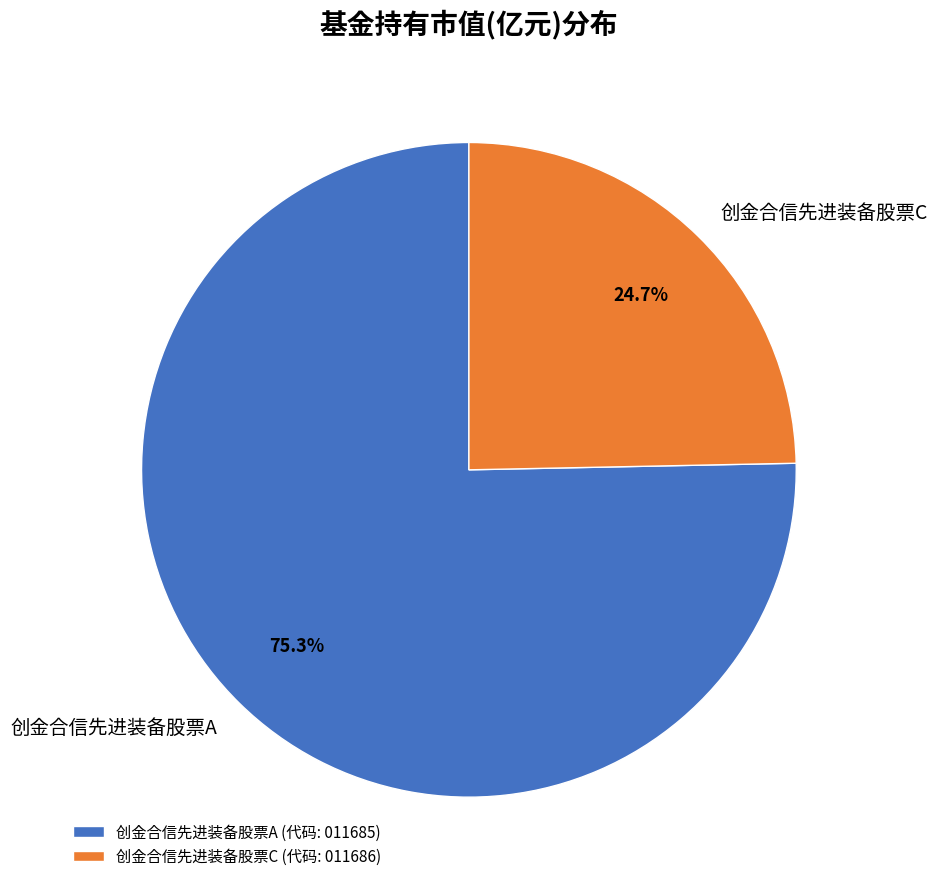

What percentage do 创金合信先进装备股票C and 创金合信先进装备股票A together represent?

100.0%